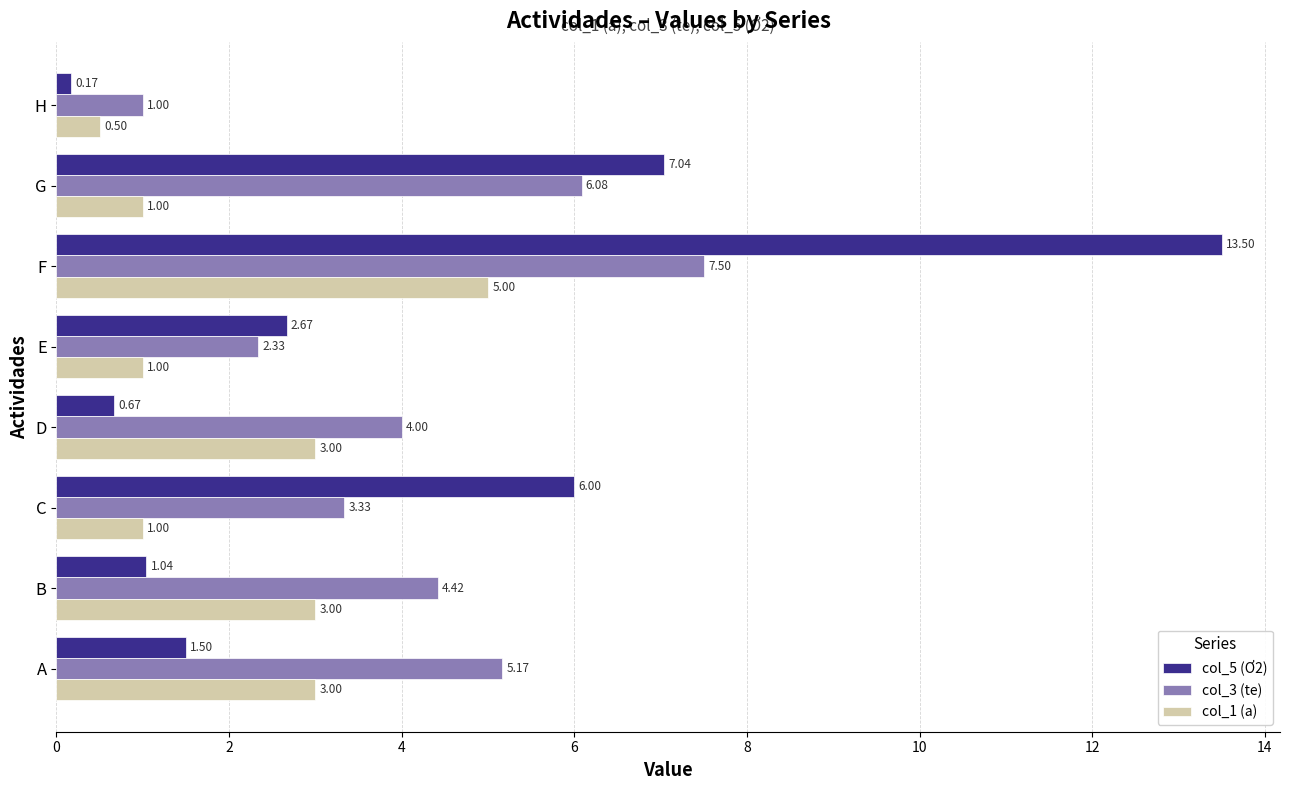

What are all the series names shown in the legend?

col_5 (Ơ2), col_3 (te), col_1 (a)